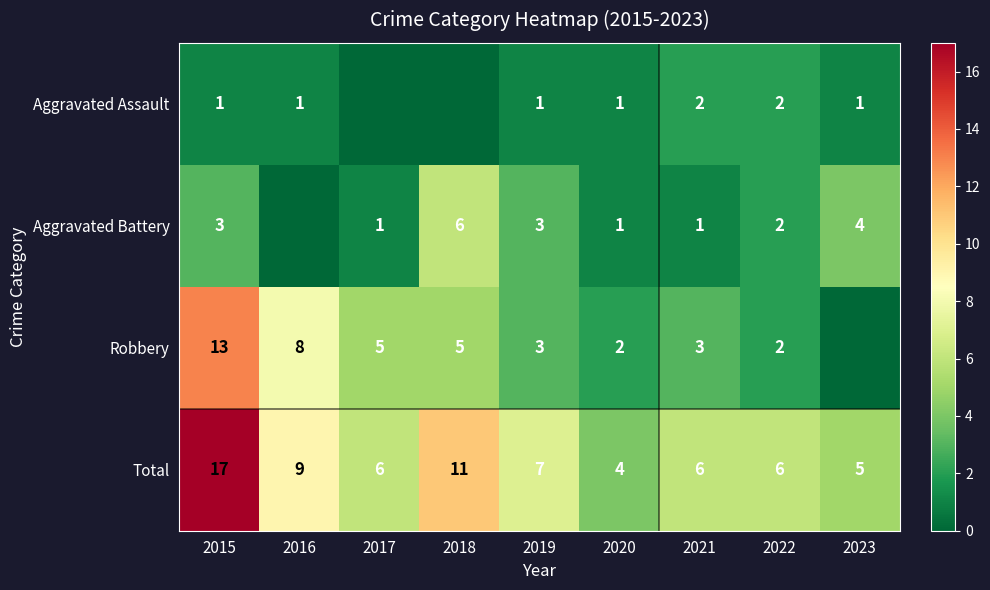

At which label is Total closest to 10?

2016